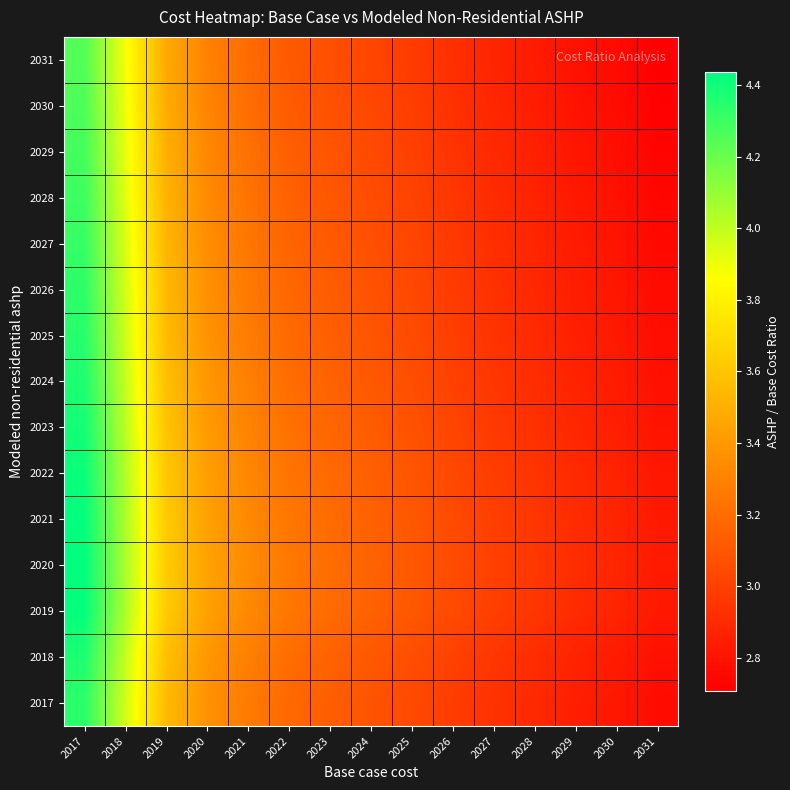

At how many categories does at least one series exceed 3?

10